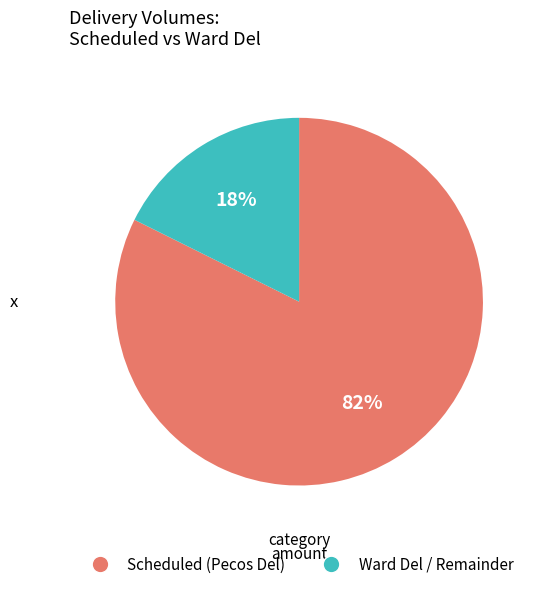

Which has a higher value, Ward Del / Remainder or Scheduled (Pecos Del)?

Scheduled (Pecos Del)